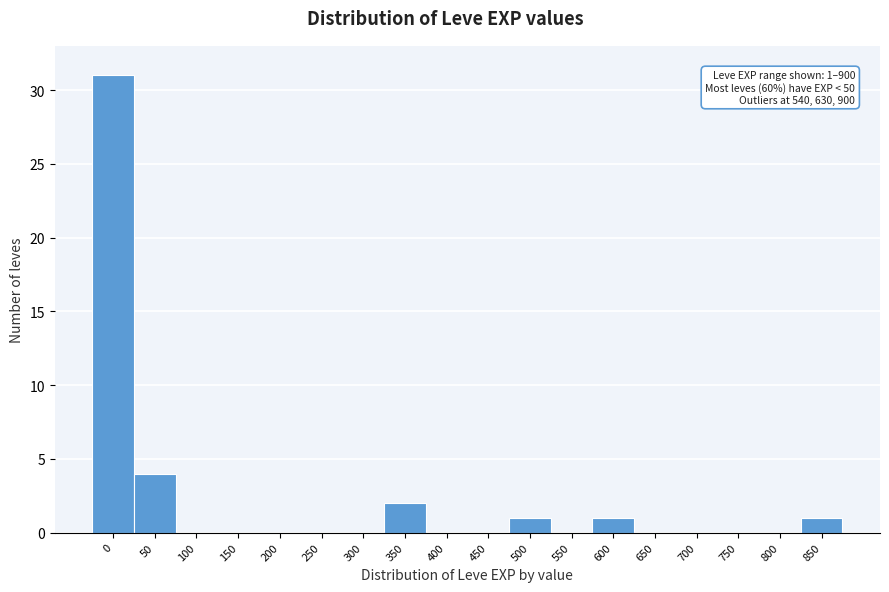

Reading left to right, what are all the values shown in this chart?

0=31	50=4	100=0	150=0	200=0	250=0	300=0	350=2	400=0	450=0	500=1	550=0	600=1	650=0	700=0	750=0	800=0	850=1